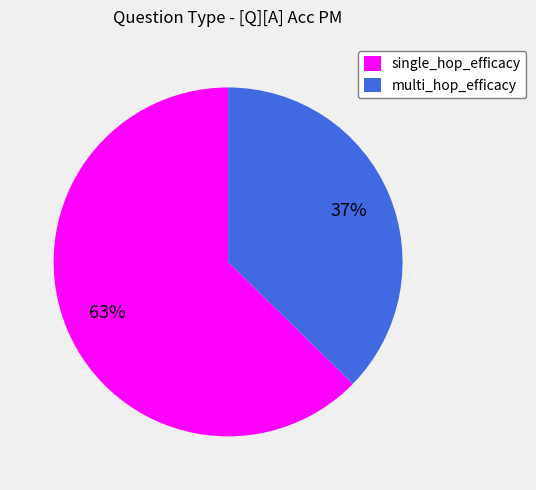

True or false: multi_hop_efficacy accounts for 45% of the total.

False